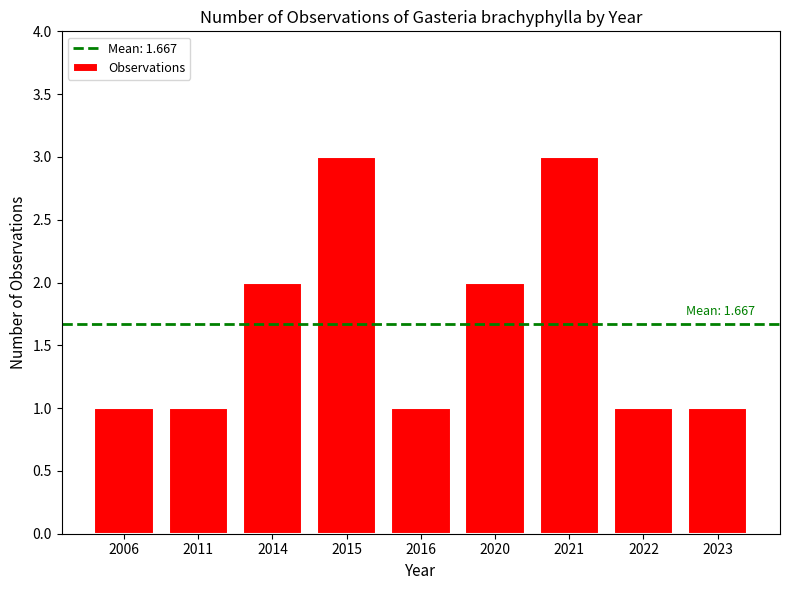

Reading left to right, what are all the values shown in this chart?

1	1	2	3	1	2	3	1	1